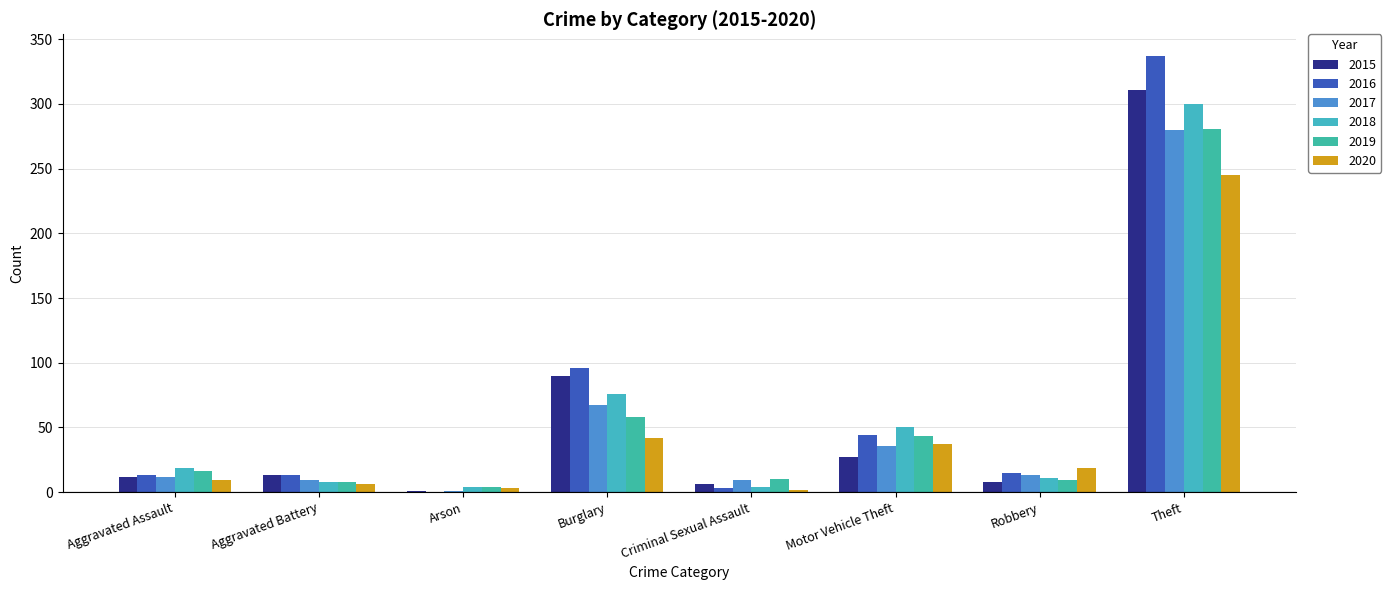

The 2017 series shows 1 at Arson. True or false?

True